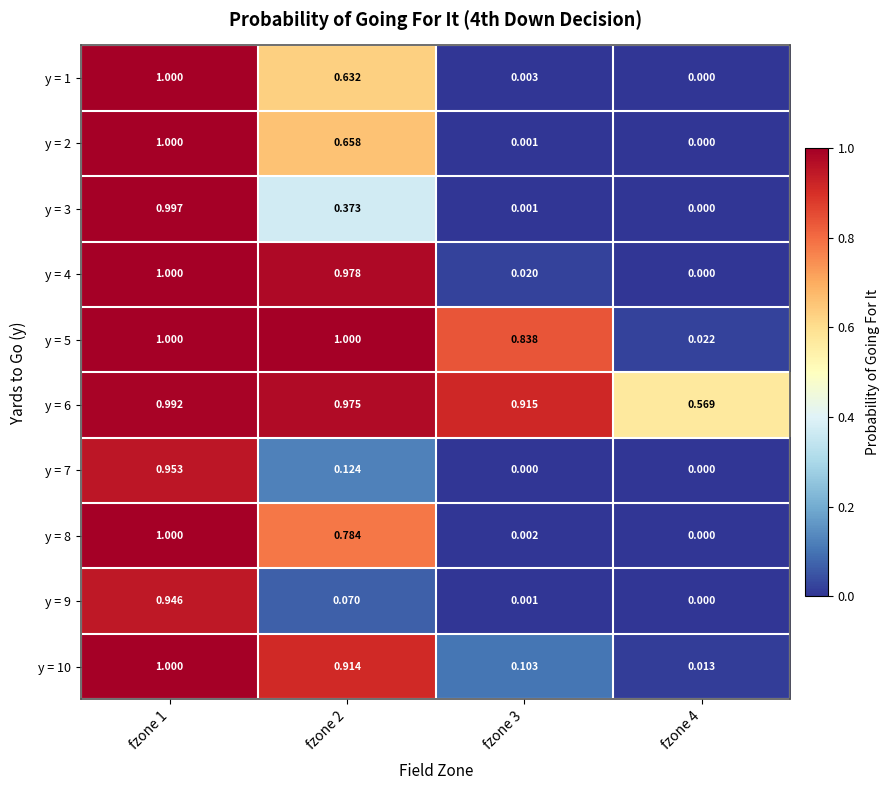

At how many categories does at least one series exceed 0?

4